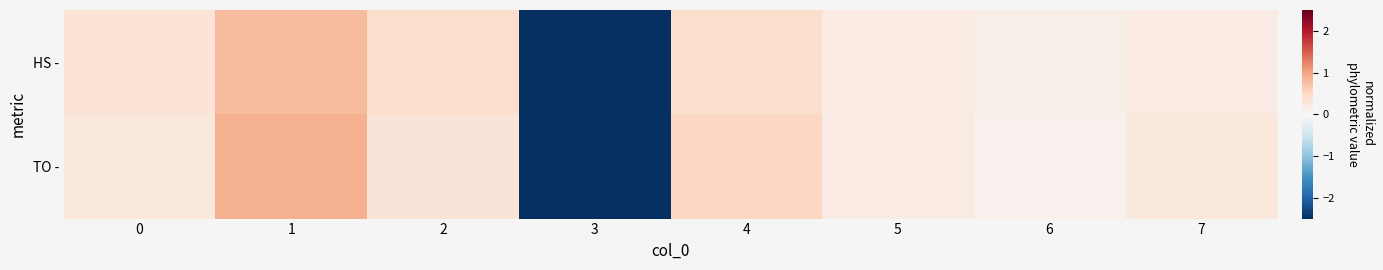

Count the number of categories in the chart.

8